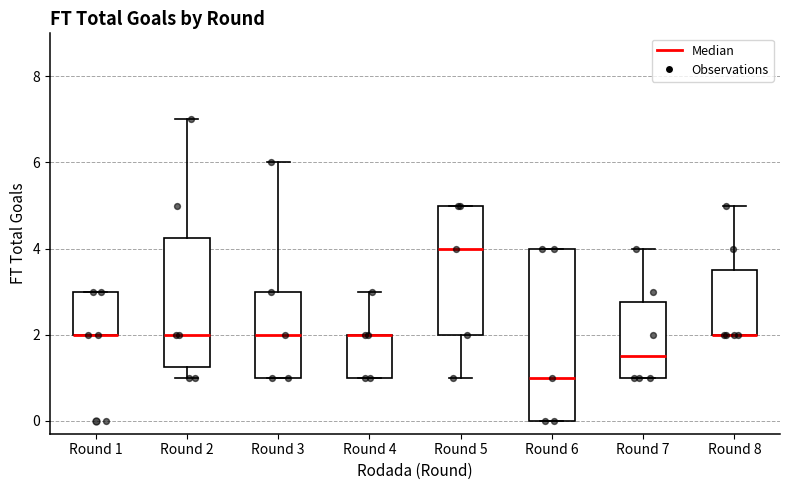

Reading left to right, read every box against the y-axis: the position of its median line, the range the box covers, and the ends of its whiskers. The values are not printed on the chart, so give them approximately, as read against the axis.

Round 1: median 2.0 (drawn on the box's lower edge), box 2.0 to 3.0, whiskers 2.0 to 3.0
Round 2: median 2.0, box 1.2 to 4.2, whiskers 1.0 to 7.0
Round 3: median 2.0, box 1.0 to 3.0, whiskers 1.0 to 6.0
Round 4: median 2.0 (drawn on the box's upper edge), box 1.0 to 2.0, whiskers 1.0 to 3.0
Round 5: median 4.0, box 2.0 to 5.0, whiskers 1.0 to 5.0
Round 6: median 1.0, box 0.0 to 4.0, whiskers 0.0 to 4.0
Round 7: median 1.6, box 1.0 to 2.8, whiskers 1.0 to 4.0
Round 8: median 2.0 (drawn on the box's lower edge), box 2.0 to 3.6, whiskers 2.0 to 5.0